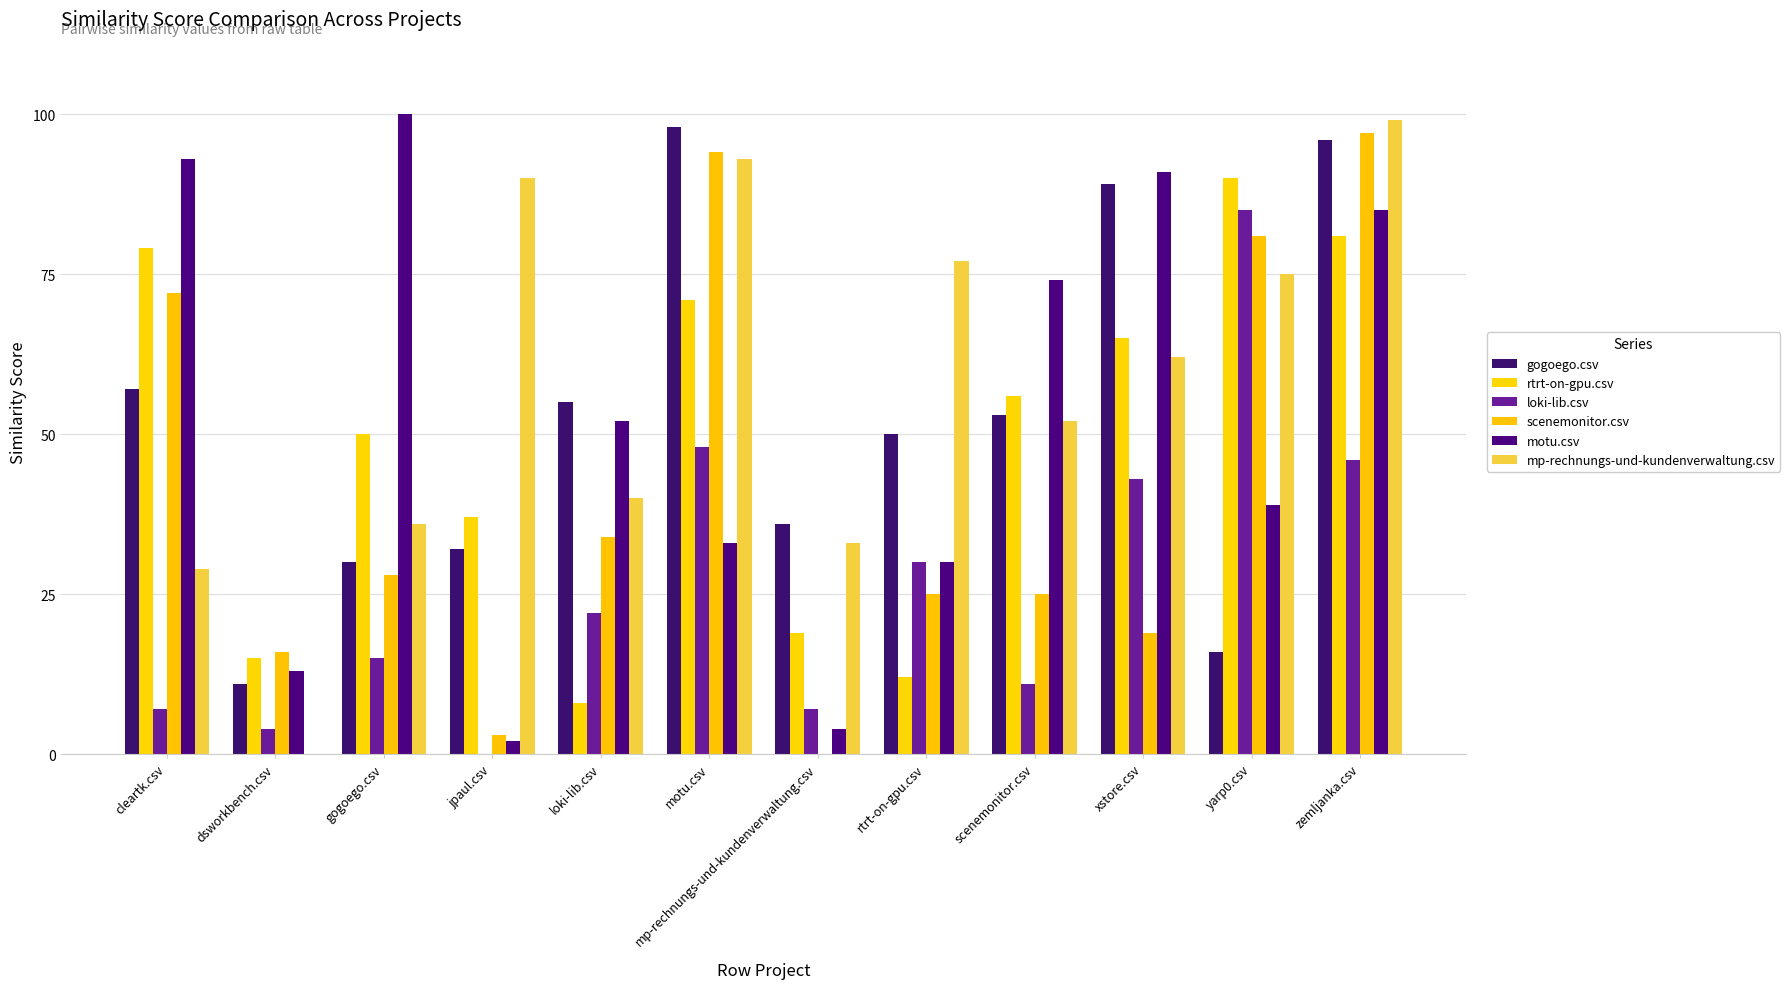

What is the spread (max minus min) of values at scenemonitor.csv?

63.0